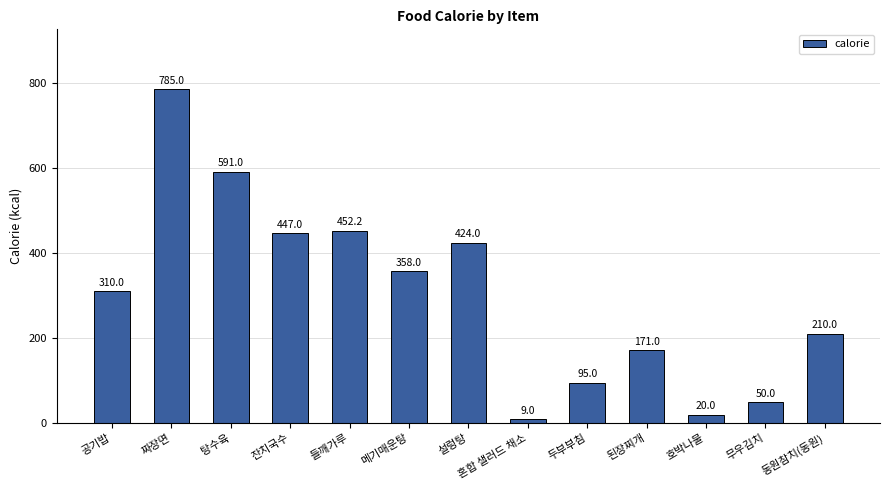

What is the label of the 1st bar from the right?

동원참치(동원)